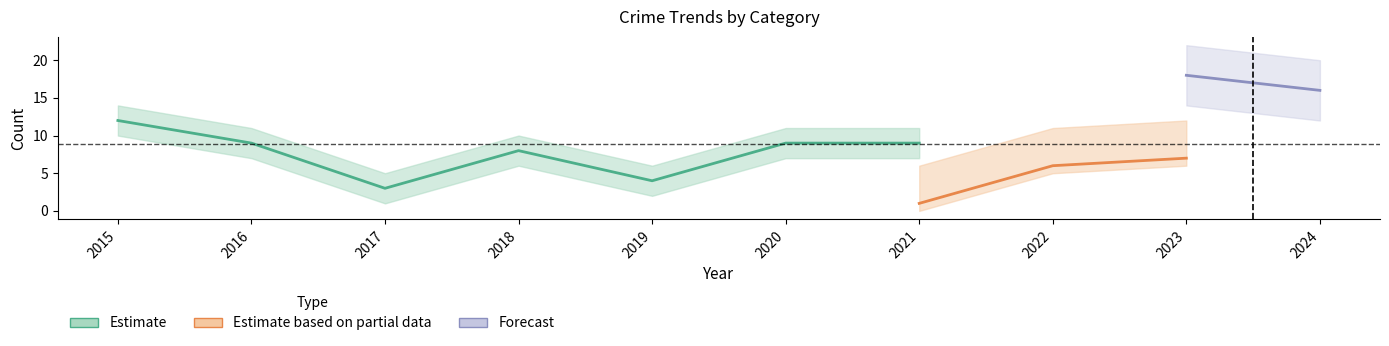

Where is Total nearest to the value 16?

2024